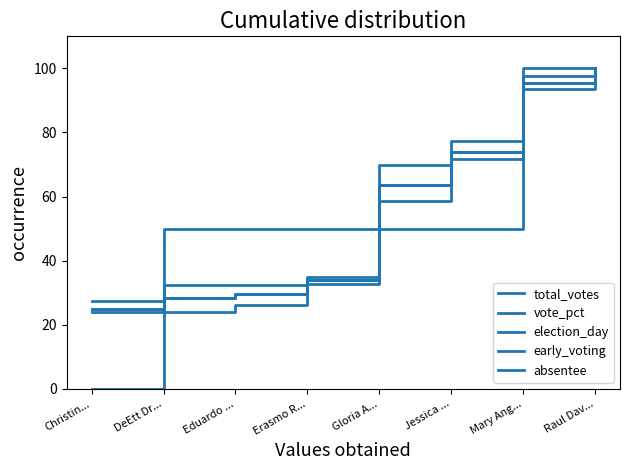

Is it true that vote_pct equals 20.3 at Erasmo R...?

False